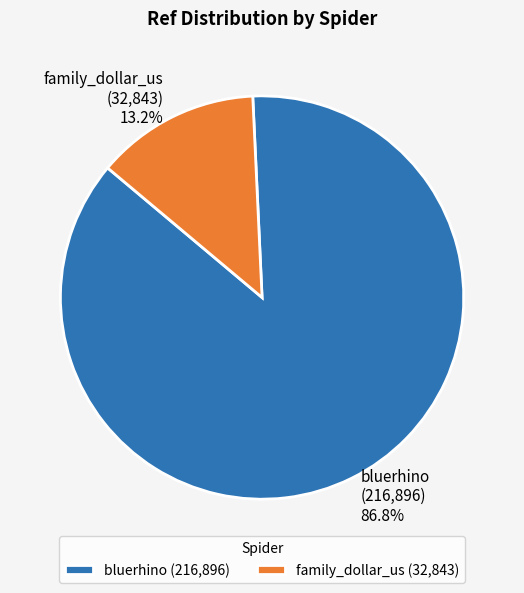

To the nearest percent, what percentage of the pie is bluerhino?

87%